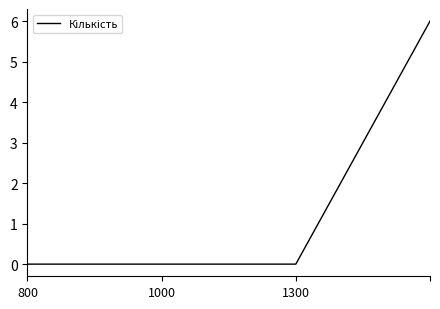

True or false: there are more than 2 points higher than both neighbors.

False